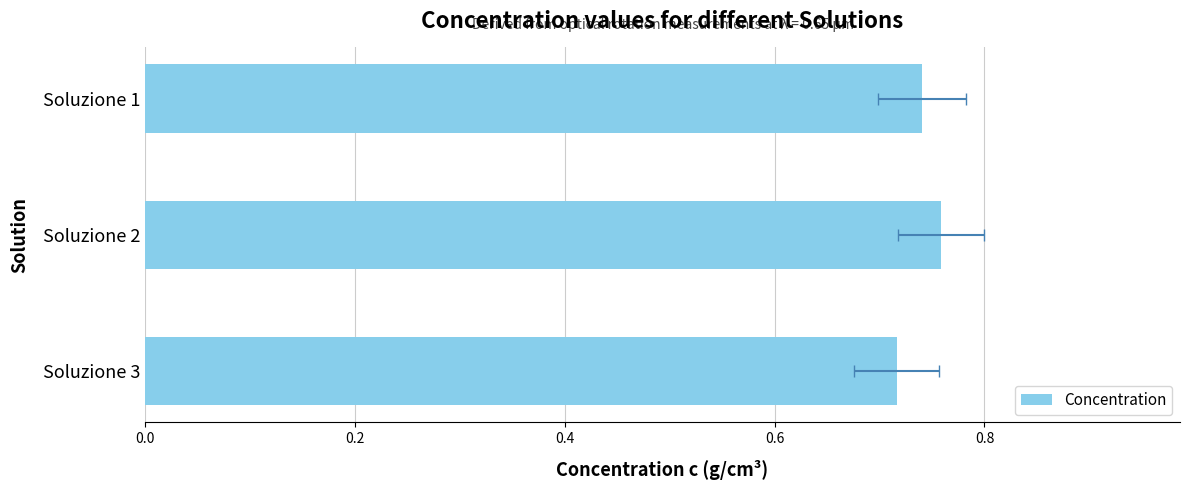

What is the average value?

0.7